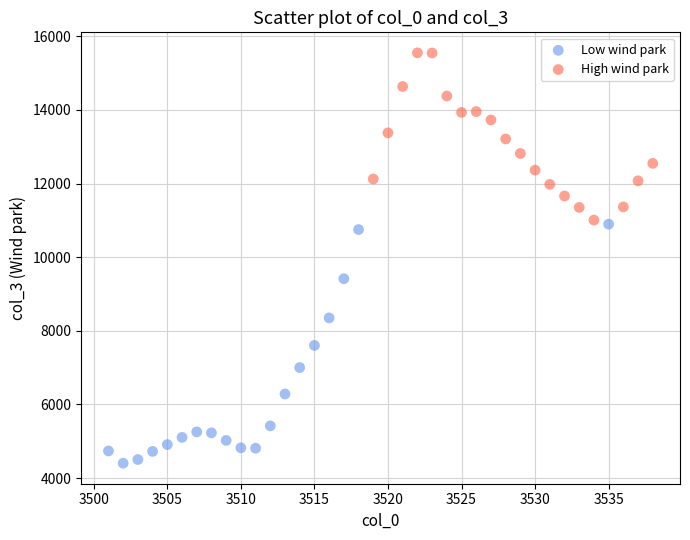

Which series has the largest Y range (max minus min)?

Low wind park